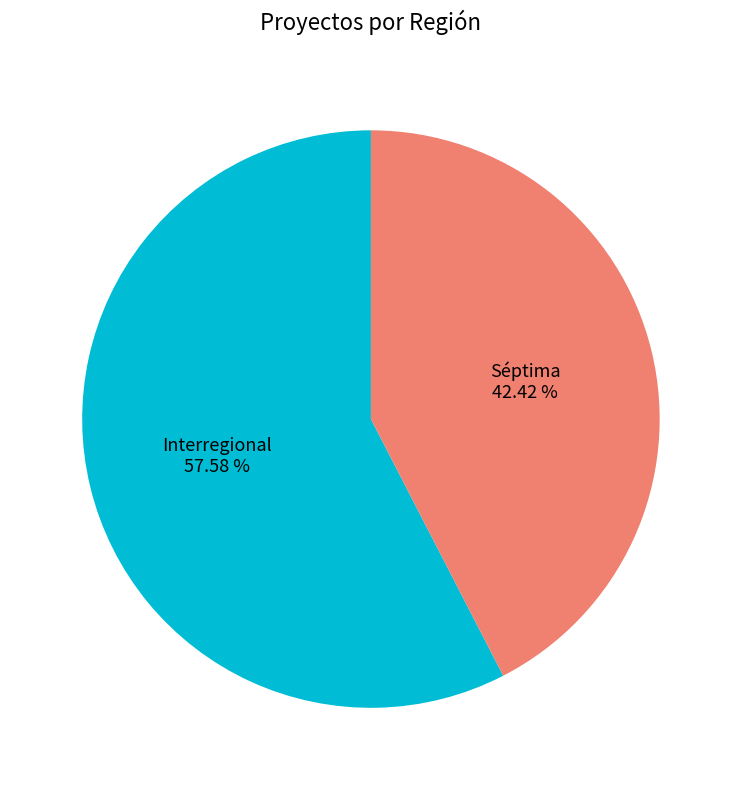

Does any single category account for the majority?

Yes